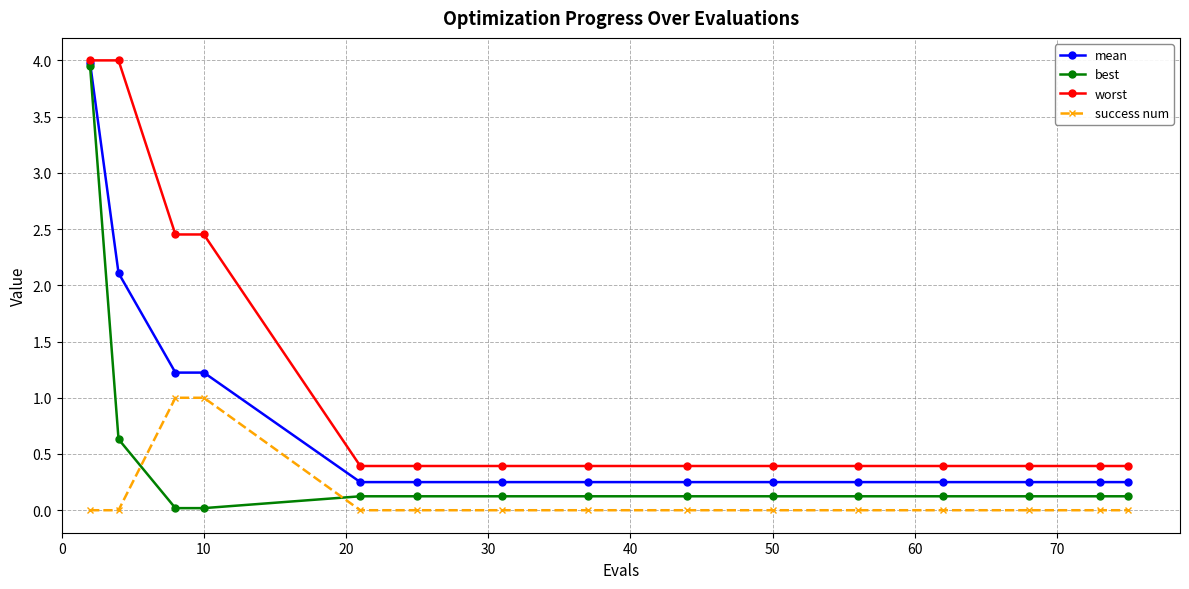

Which series has the largest total across all categories?

worst